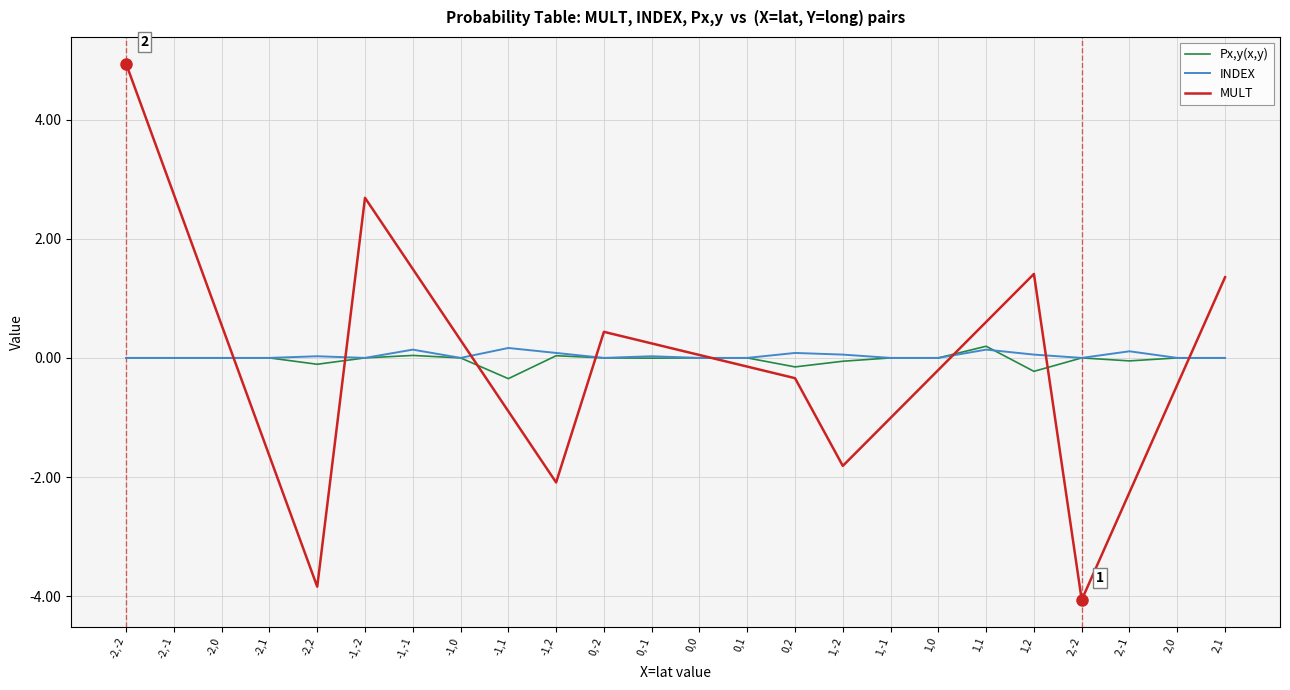

Which category has the highest value across all series?

-2,-2